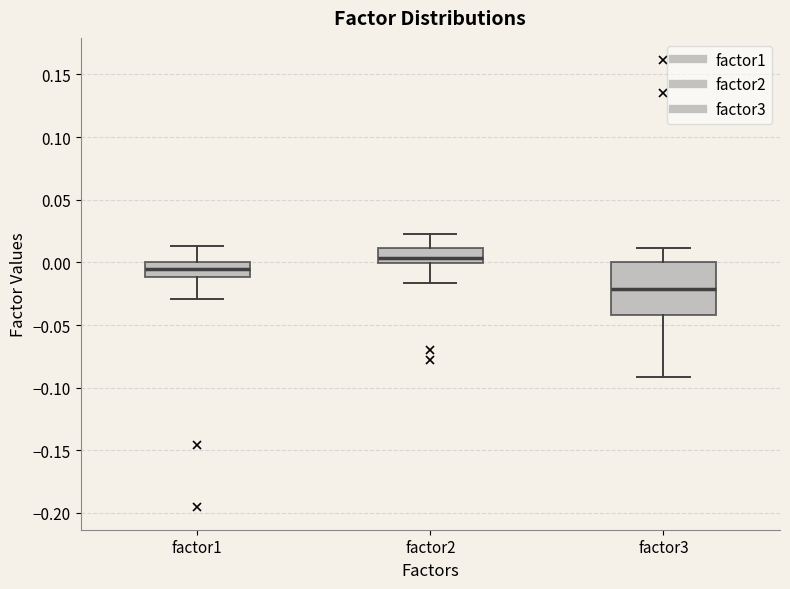

Where is the lower edge of the box for factor2 on the y-axis? The values are not printed on the chart, so give them approximately, as read against the axis.

0.000